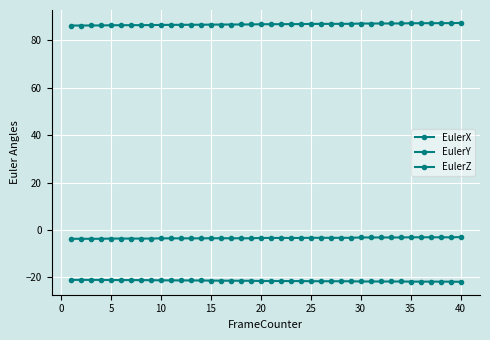

At which category does the chart reach its peak across all series?

40